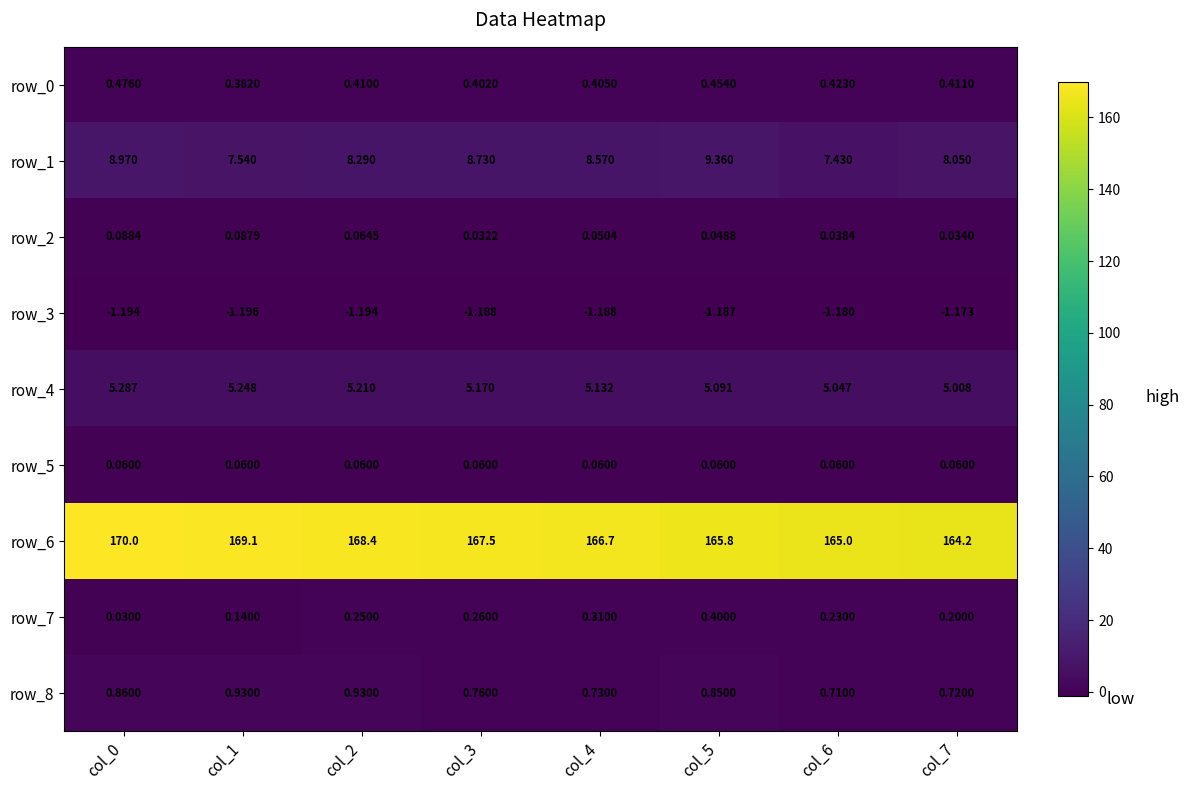

At how many categories does at least one series exceed 58?

8